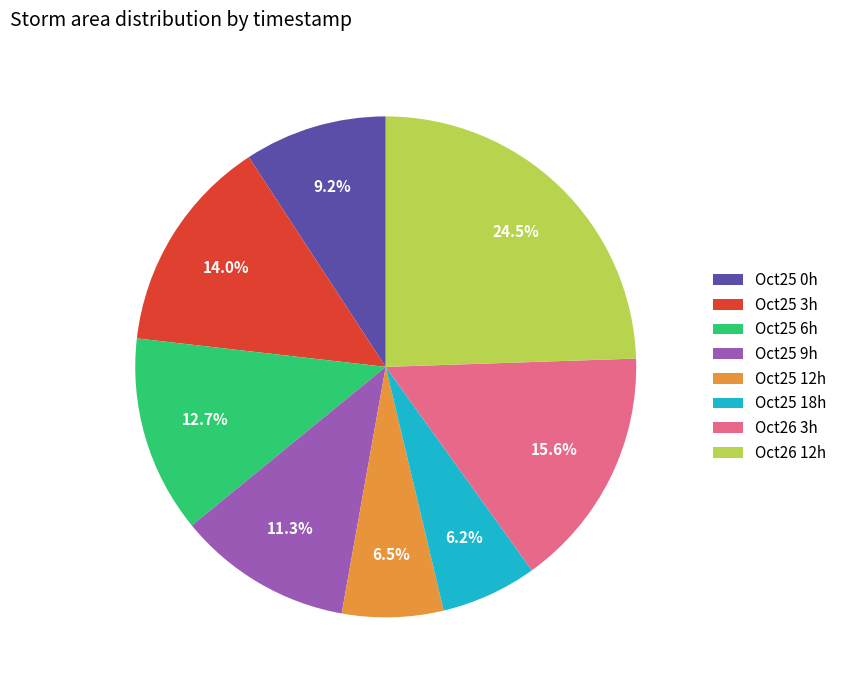

To the nearest percent, what is the average slice percentage?

12%